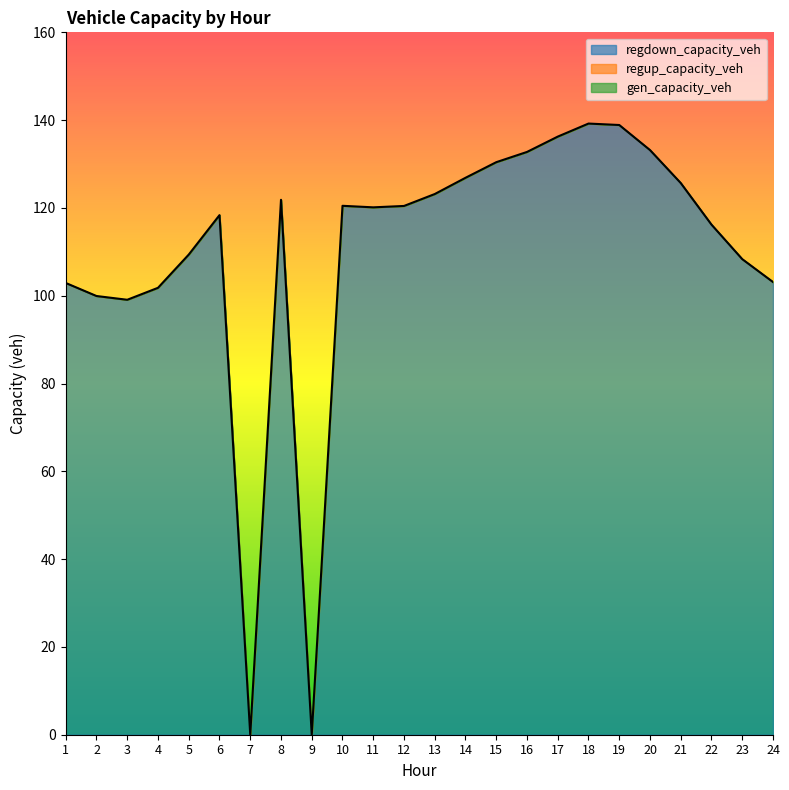

True or false: regup_capacity_veh has more than 0 points higher than both neighbors.

False